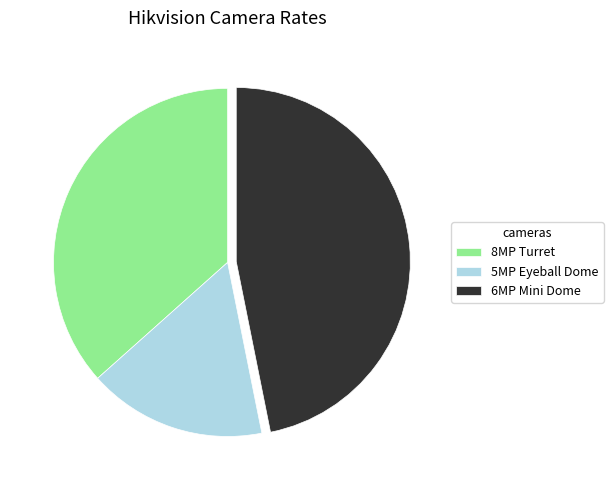

What is the largest slice in the pie chart?

6MP Mini Dome